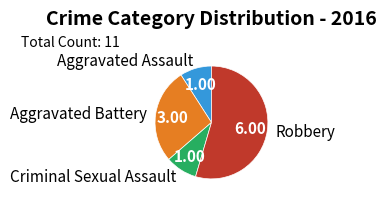

Combined, do Aggravated Assault and Criminal Sexual Assault account for over 50%?

No